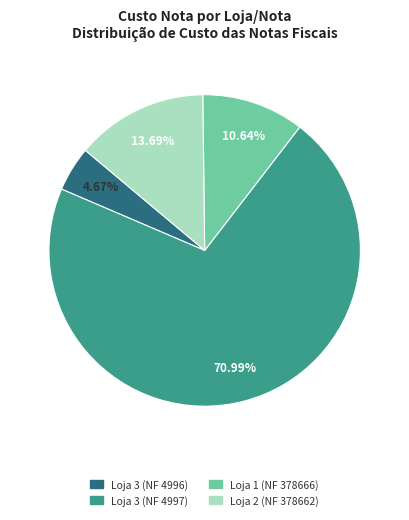

What portion of the pie excludes Loja 1 (NF 378666)?

89.4%